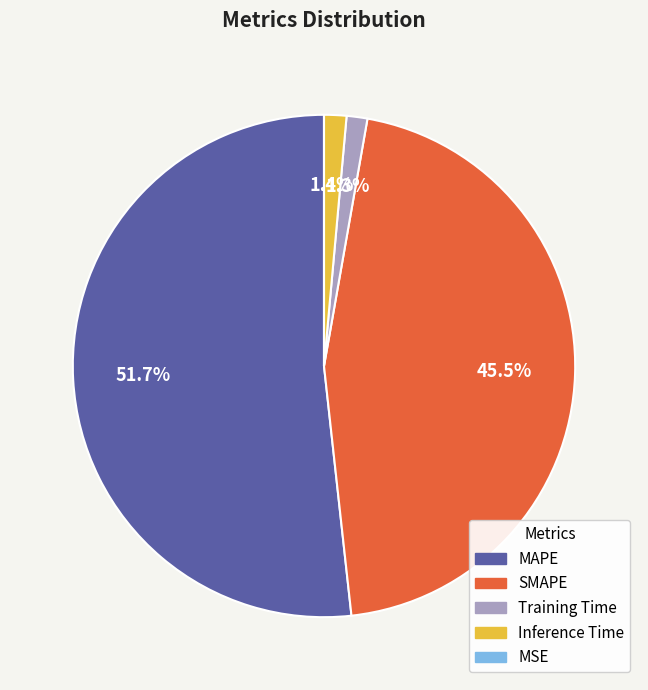

Which category has the biggest portion of the pie?

MAPE